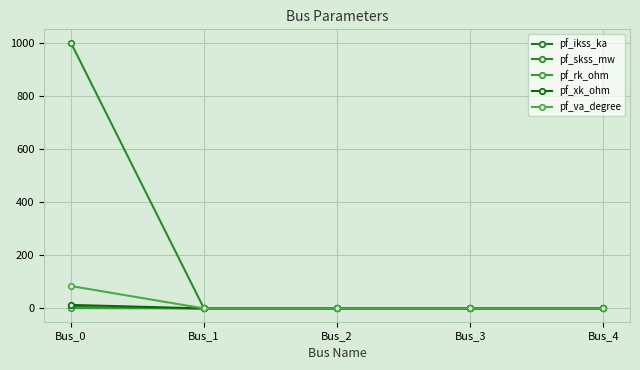

Between Bus_0 and Bus_3, which series saw the biggest shift?

pf_skss_mw